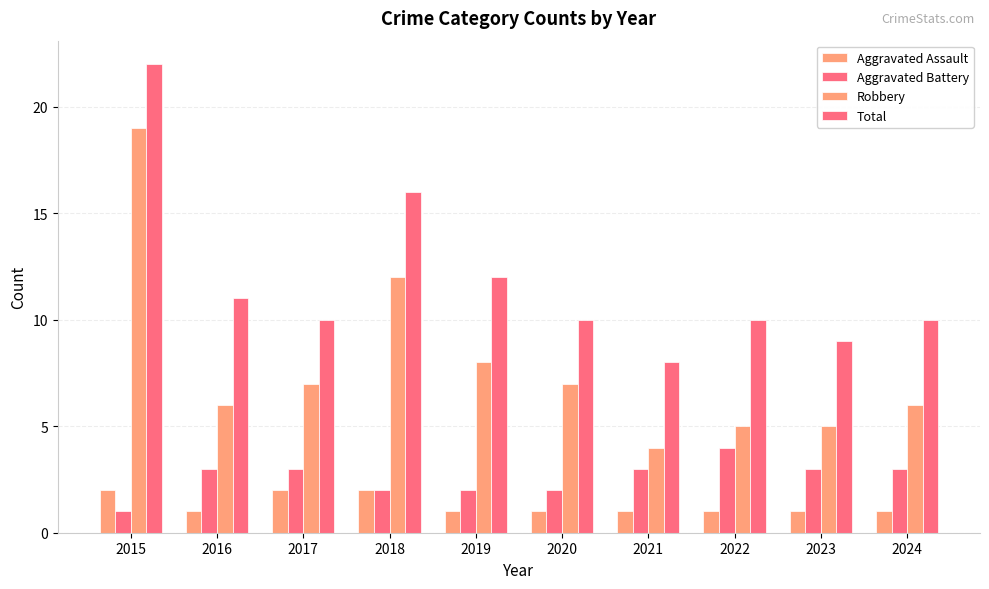

What is the lowest value of the Aggravated Battery series?

1